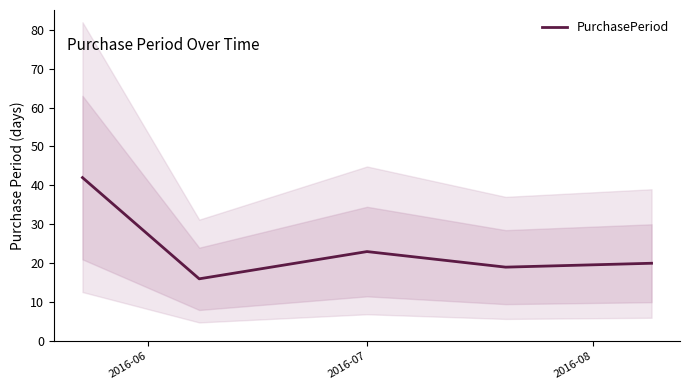

What is the value of the 3rd point from the left?

23